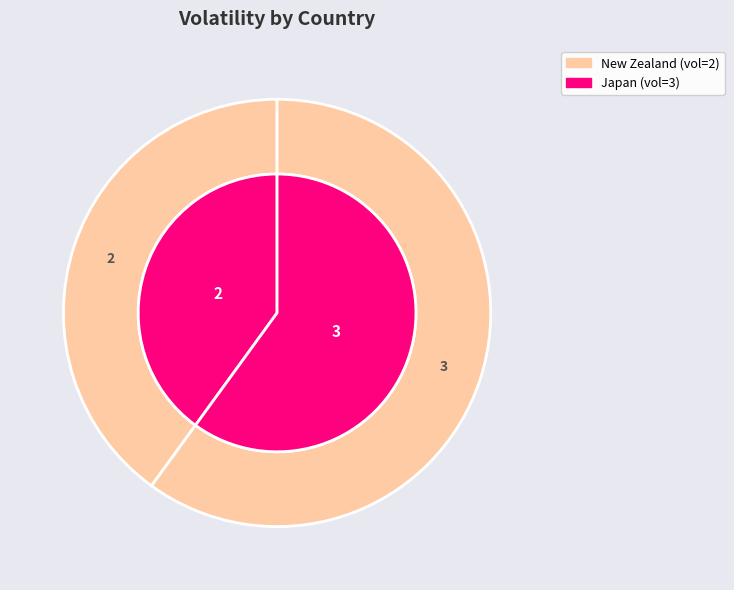

To the nearest percent, what is the combined percentage of Japan and Japan?

60%